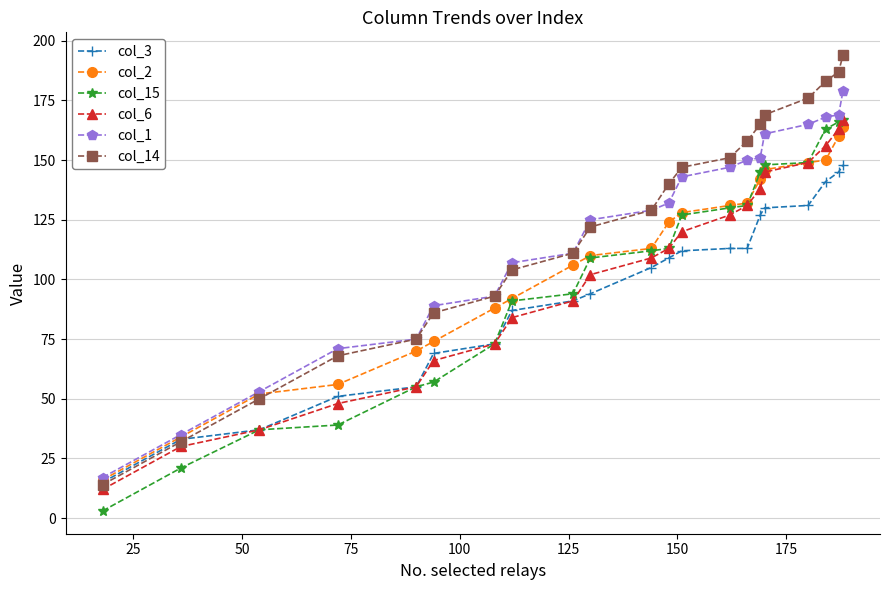

How many lines are shown in the chart?

6